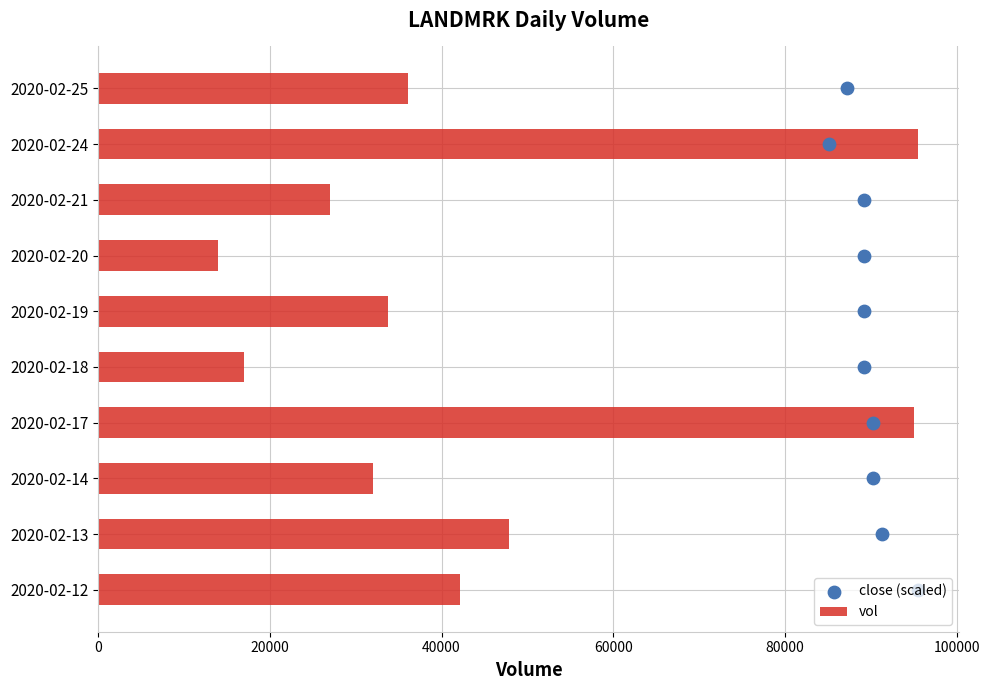

What are all the series names shown in the legend?

vol, close (scaled)